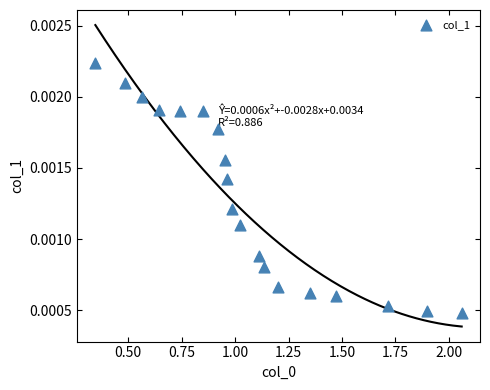

How many points are shown in the scatter plot?

19